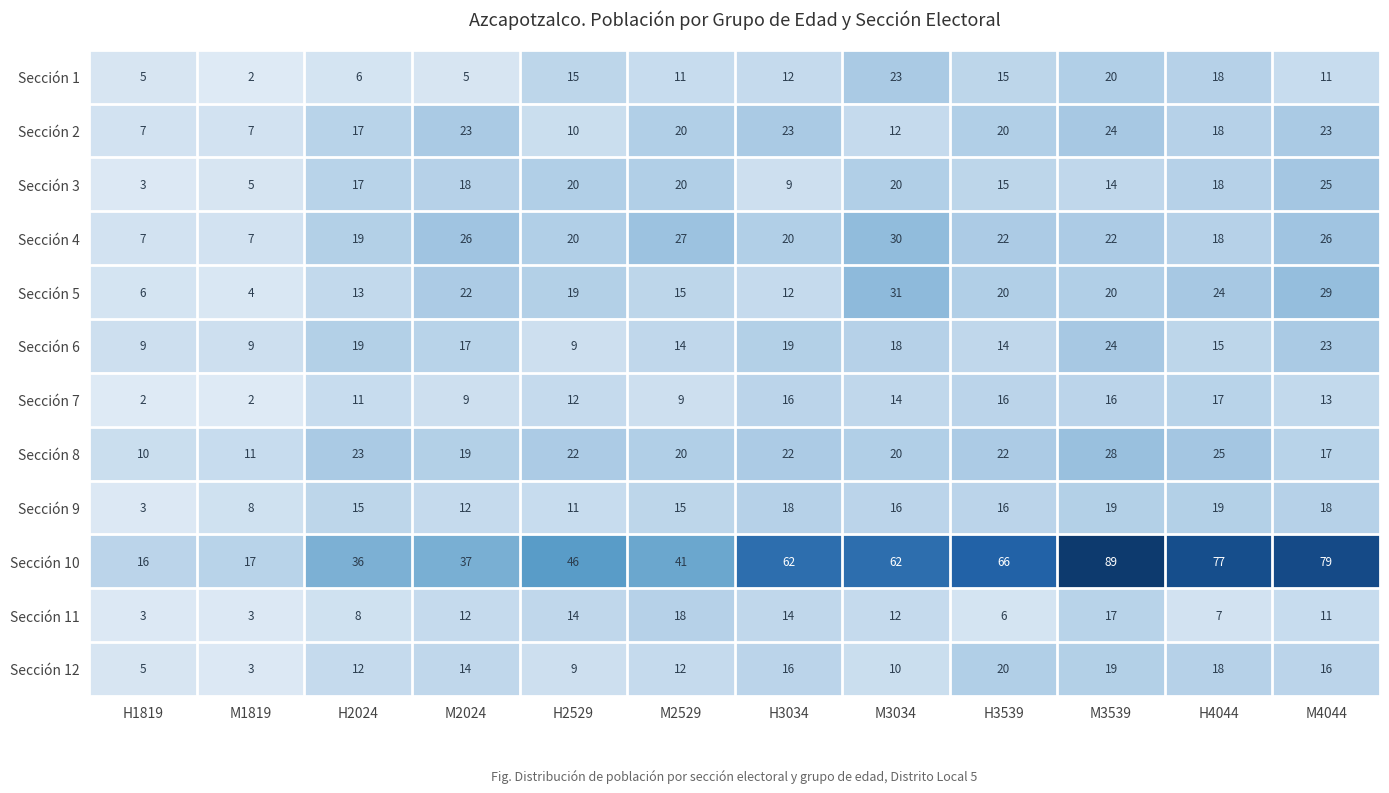

Is it true that Sección 9 equals 19 at H4044?

True